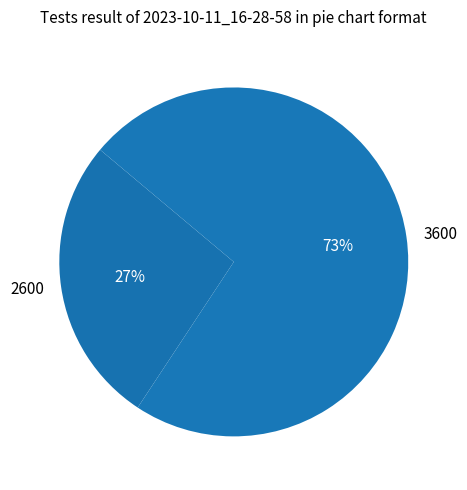

To the nearest percent, what is the difference between the largest and smallest slice percentages?

46%